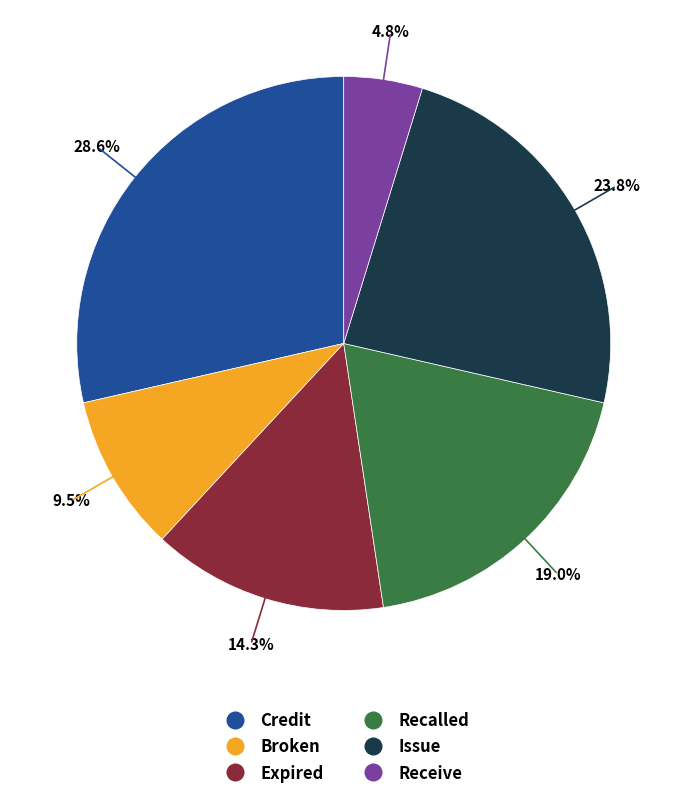

To the nearest percent, what is the difference between the largest and smallest slice percentages?

24%